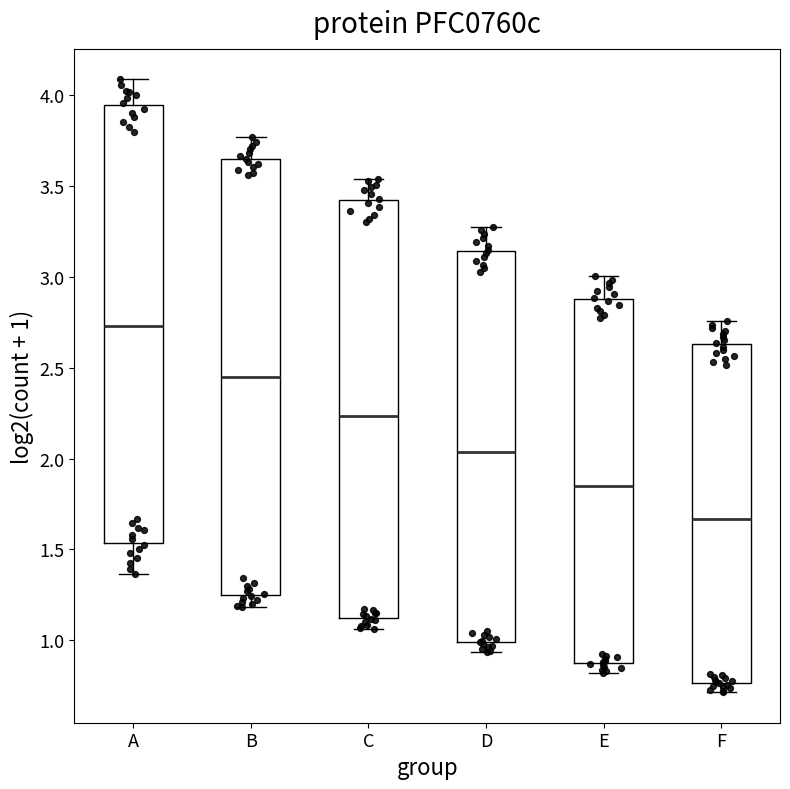

Reading left to right, read every box against the y-axis: the position of its median line, the range the box covers, and the ends of its whiskers. The values are not printed on the chart, so give them approximately, as read against the axis.

A: median 2.75, box 1.55 to 3.95, whiskers 1.35 to 4.10
B: median 2.45, box 1.25 to 3.65, whiskers 1.20 to 3.75
C: median 2.25, box 1.10 to 3.40, whiskers 1.05 to 3.55
D: median 2.05, box 1.00 to 3.15, whiskers 0.95 to 3.30
E: median 1.85, box 0.85 to 2.90, whiskers 0.80 to 3.00
F: median 1.65, box 0.75 to 2.65, whiskers 0.70 to 2.75